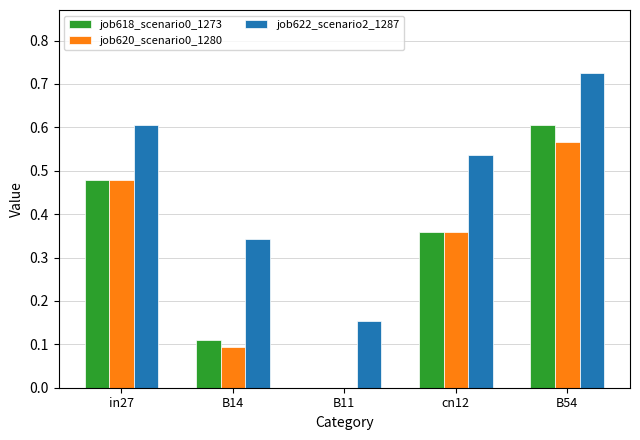

Is the value of job622_scenario2_1287 at in27 greater than the value of job620_scenario0_1280 at in27?

Yes